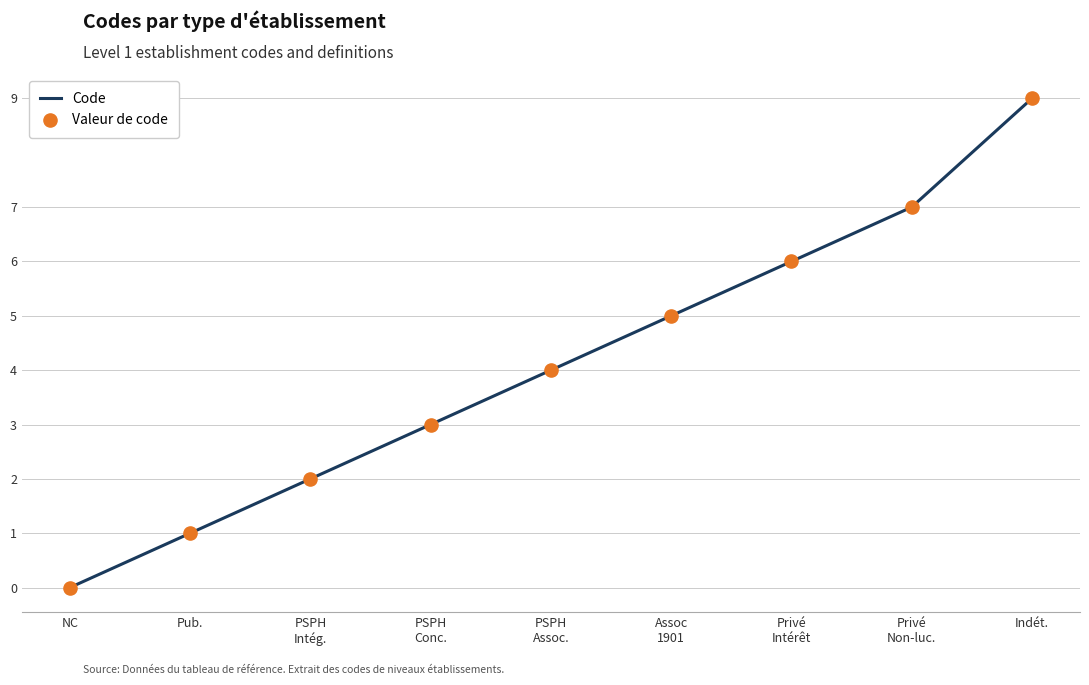

What is the maximum value shown in the chart?

9